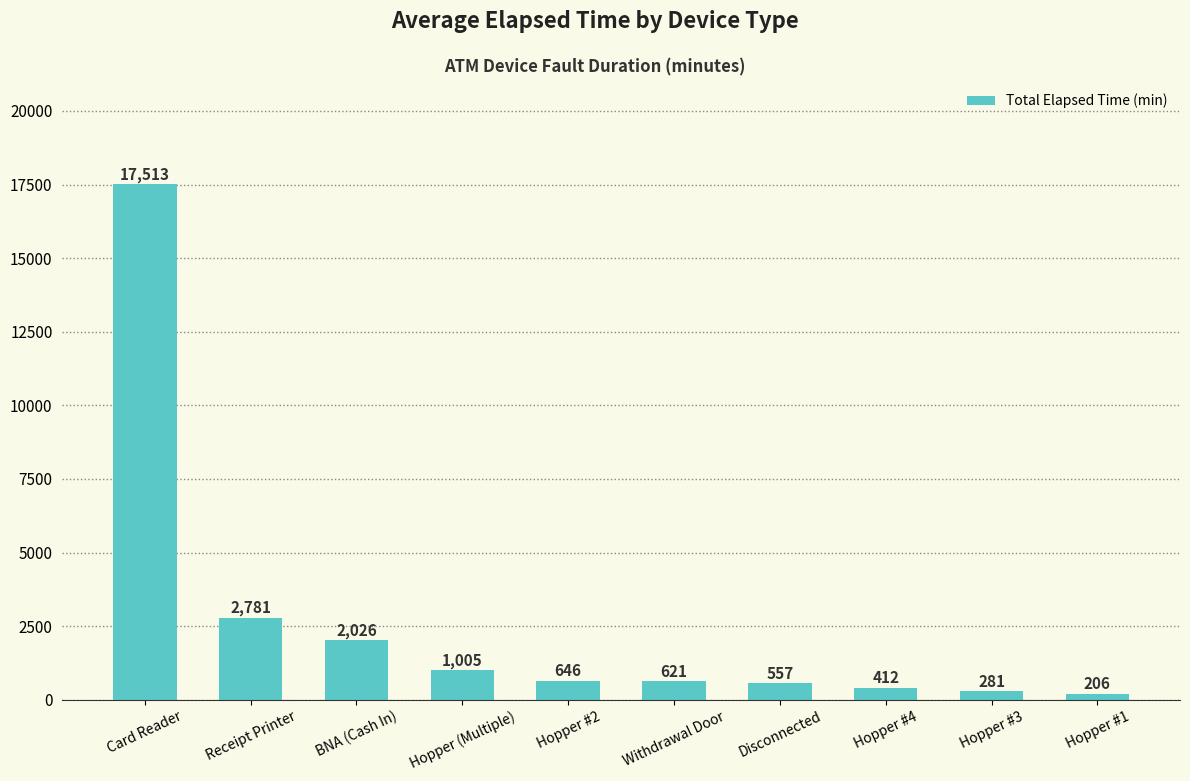

Count the number of data series in this chart.

1